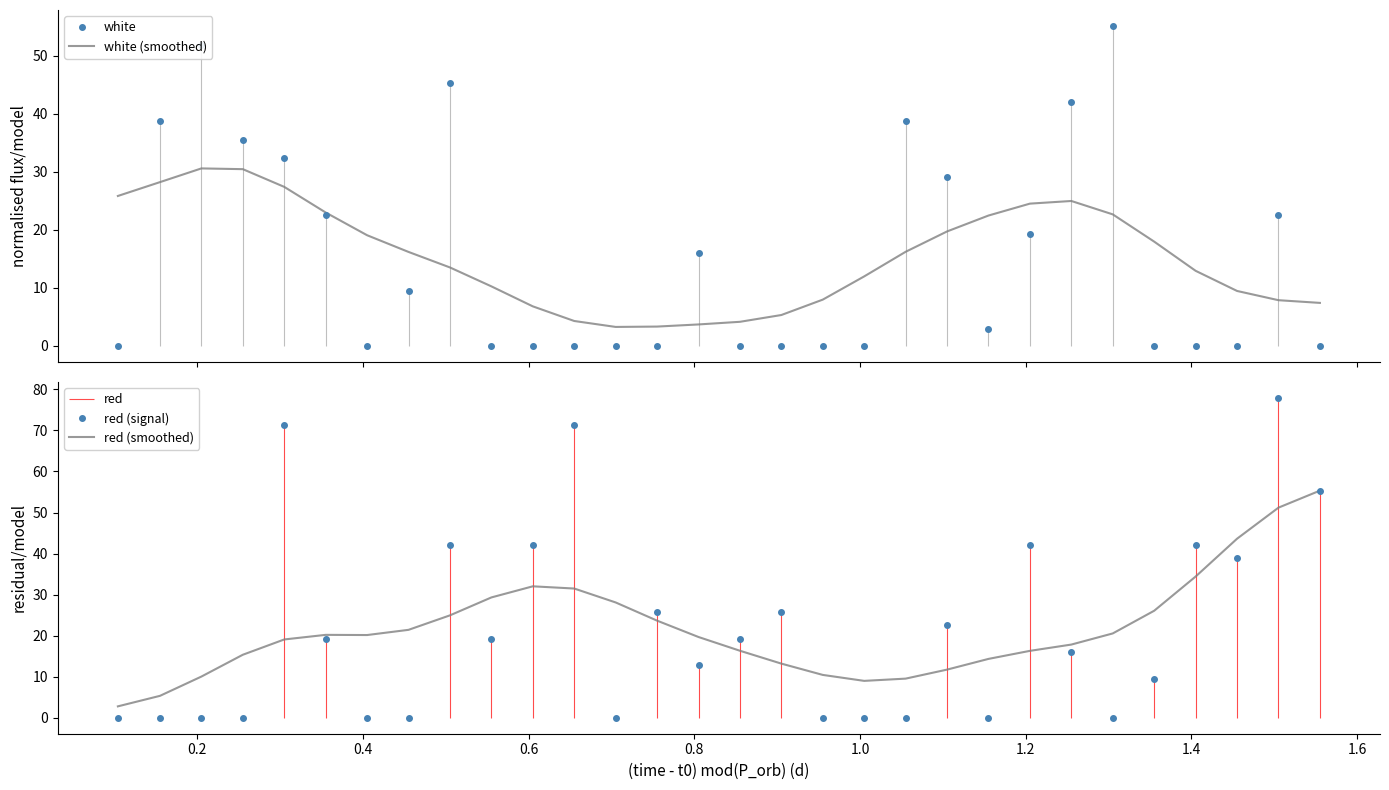

What is the lowest value of the white (smoothed) series?

3.3